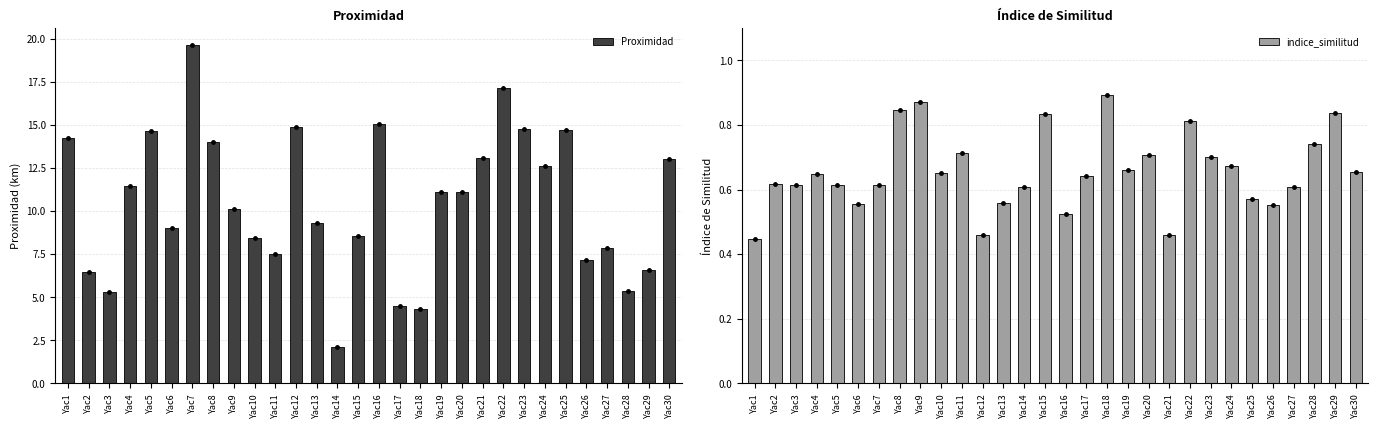

List the series in order of their overall mean, lowest first.

indice_similitud, Proximidad